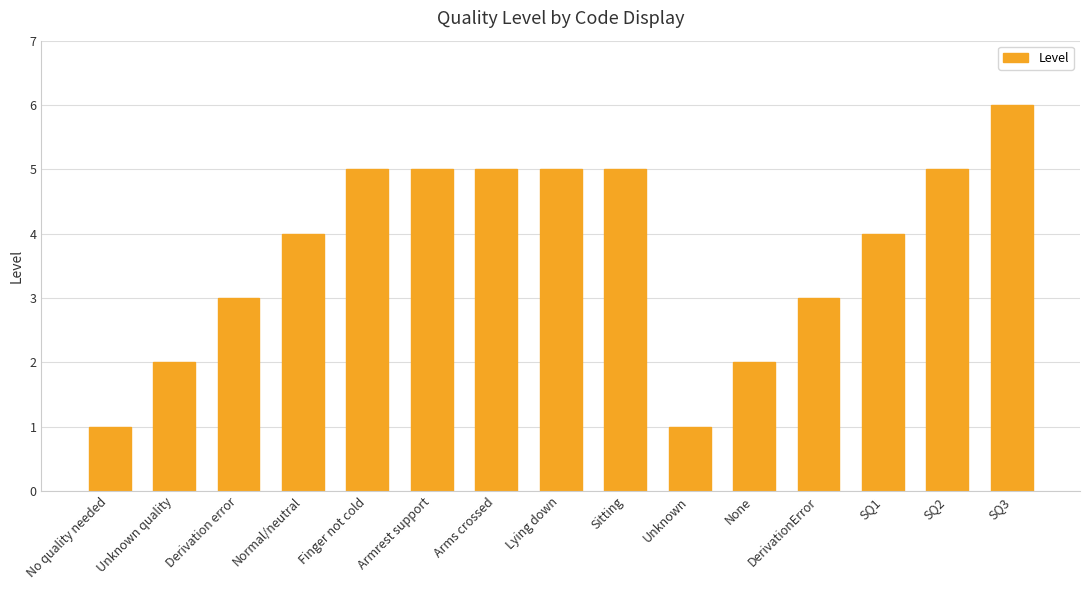

How many categories are shown in the chart?

15